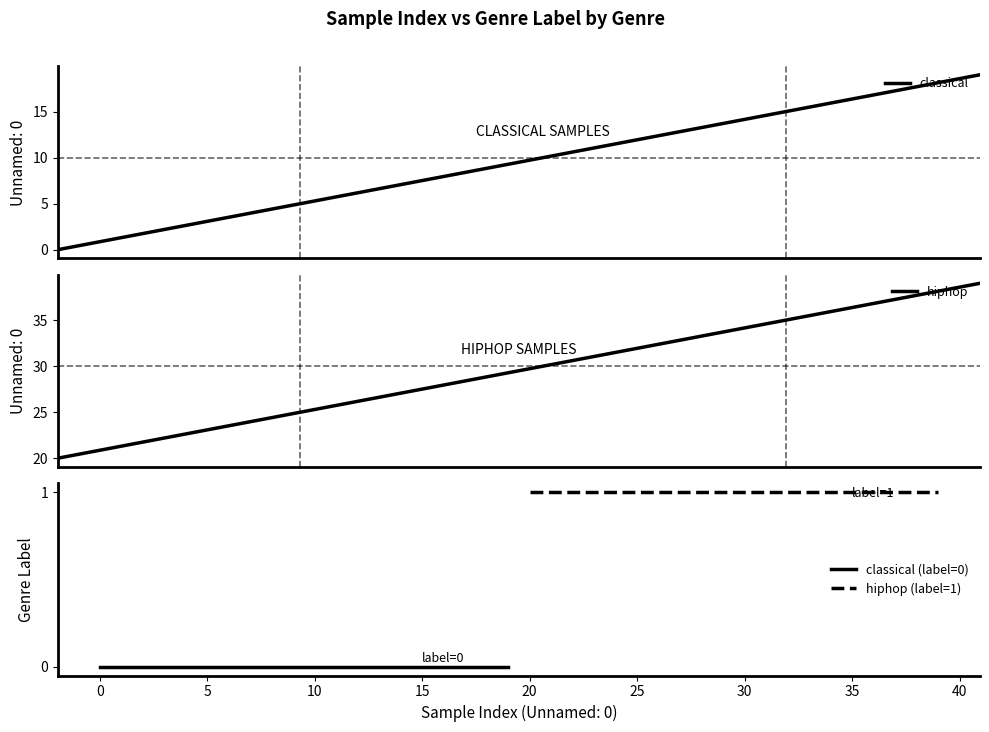

What is the highest value of the classical series?

19